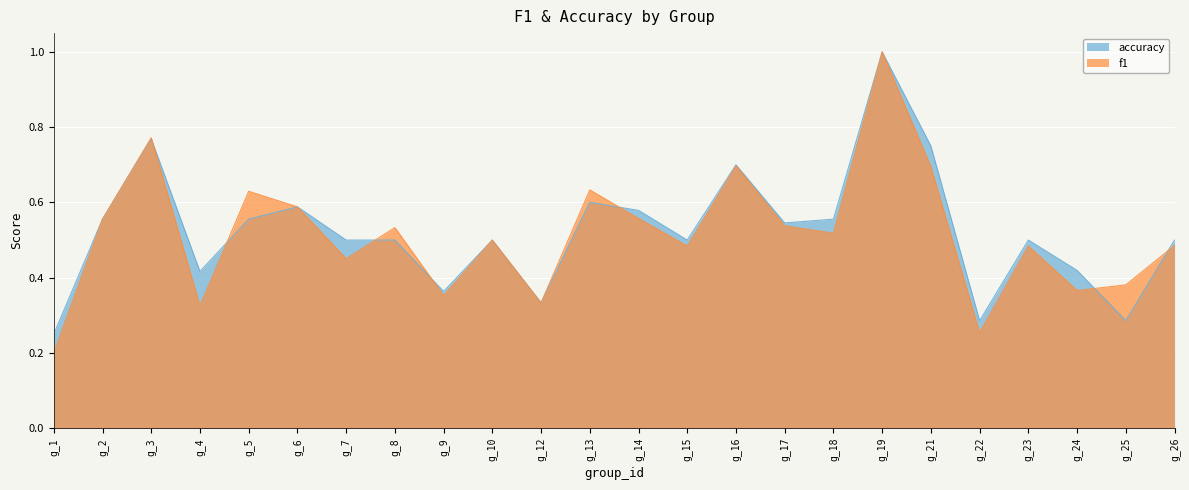

Which series has the widest spread of values?

f1